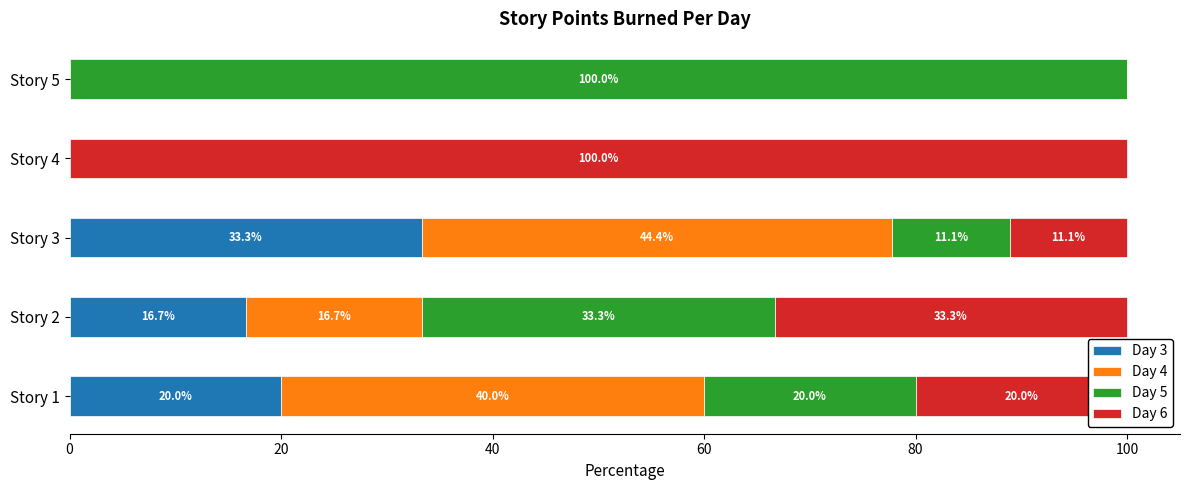

What is the highest value of the Day 3 series?

33.3